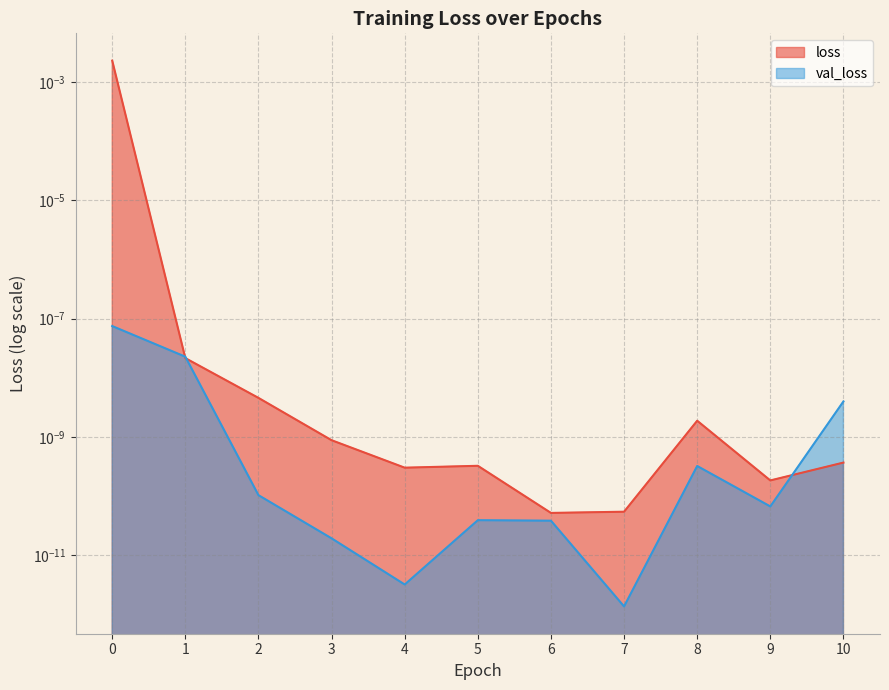

Rank the categories by value from highest to lowest.

0, 1, 2, 8, 3, 10, 5, 4, 9, 7, 6